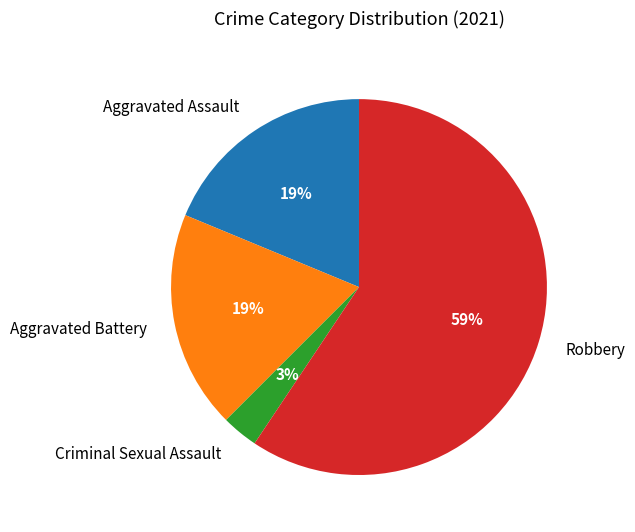

What percentage is the Aggravated Battery slice, to the nearest percent?

19%